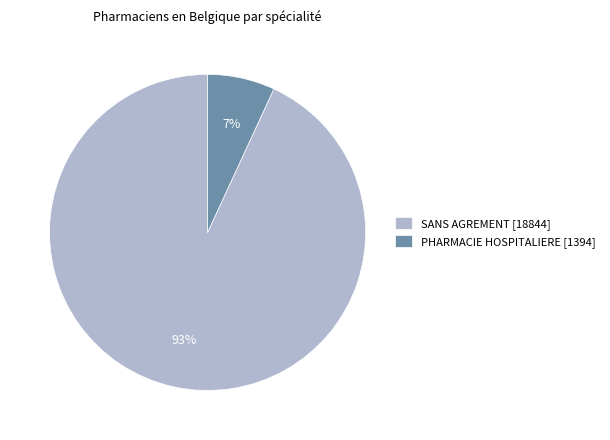

How many segments does this pie chart have?

2